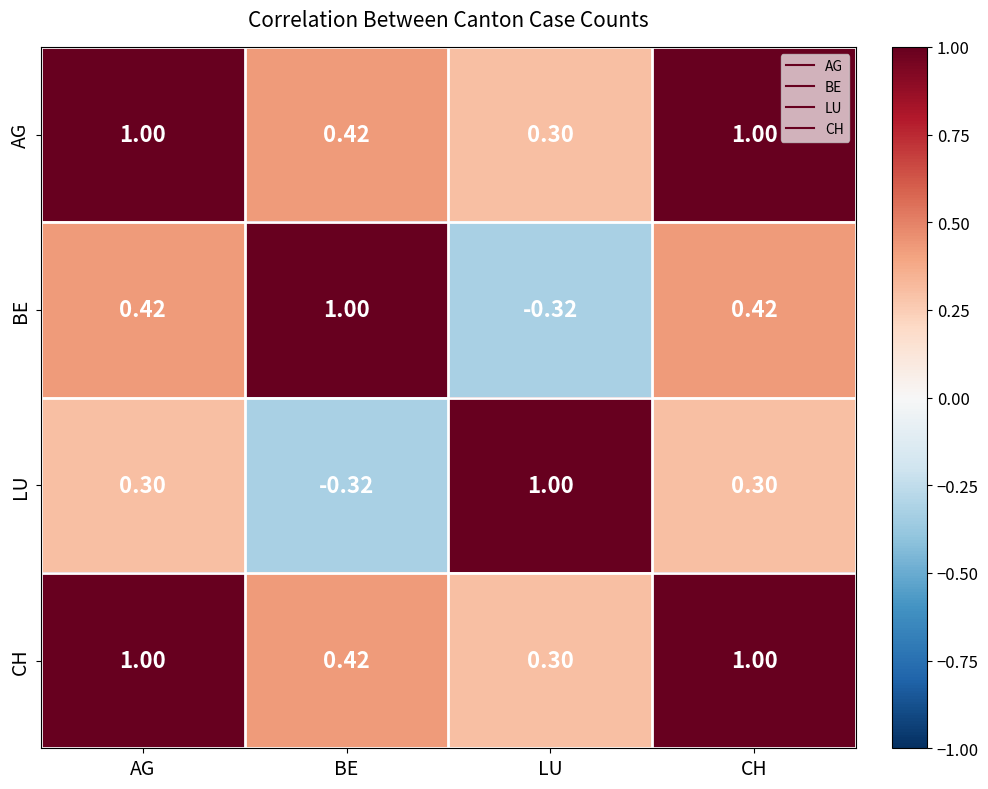

At which label does LU first exceed 0?

AG